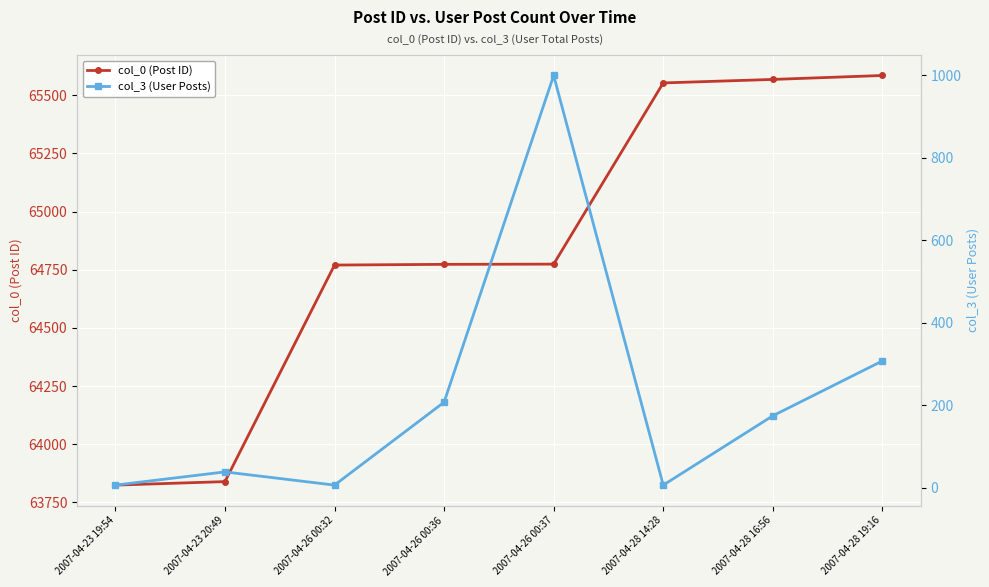

What is the difference between the col_3 (User Posts) values at 2007-04-26 00:36 and 2007-04-23 19:54?

201